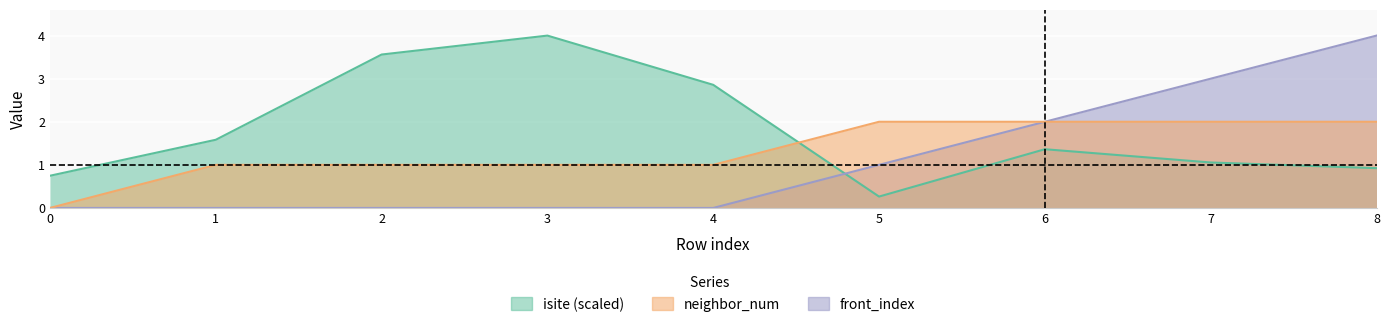

What is the maximum value for front_index?

4.0